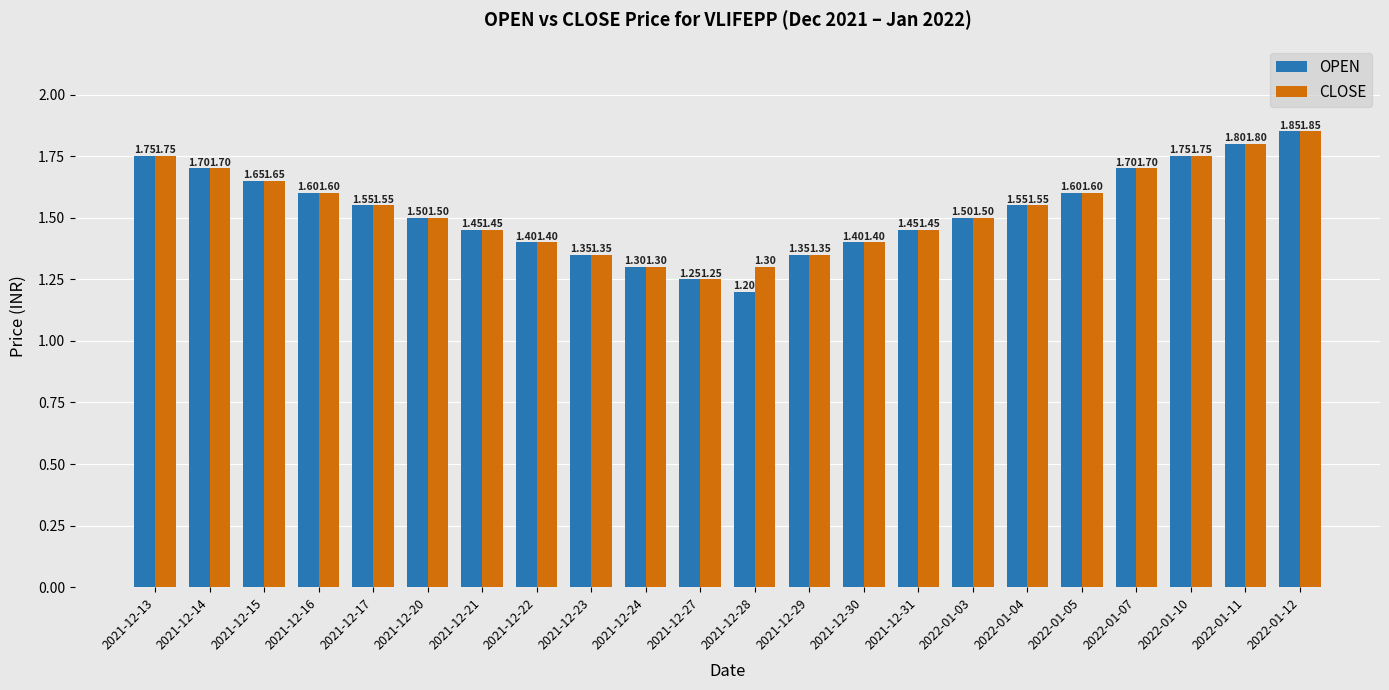

What is the total value across all series at 2021-12-31?

2.9